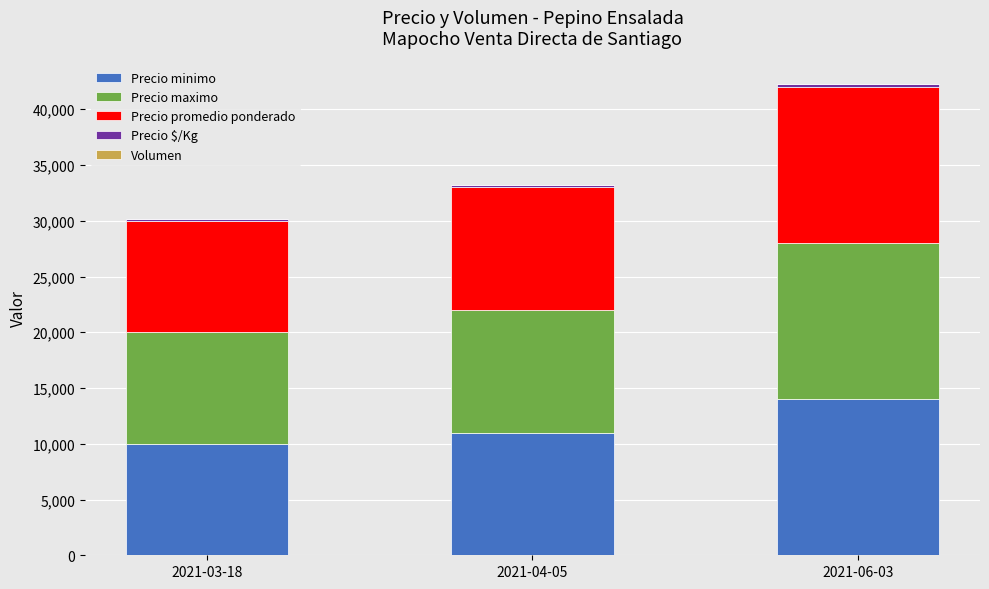

What is the sum of the Precio minimo values at 2021-06-03 and 2021-03-18?

24000